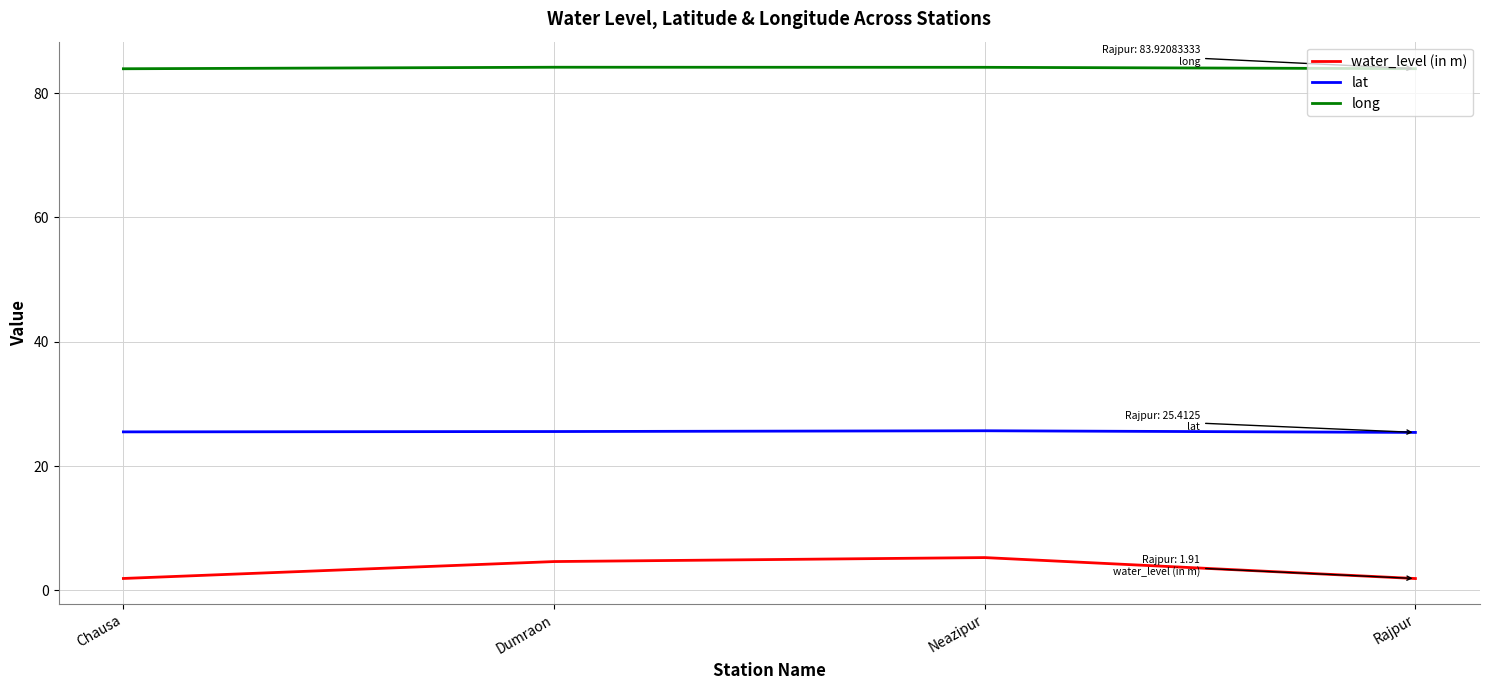

Rank the series by their average value, from lowest to highest.

water_level (in m), lat, long